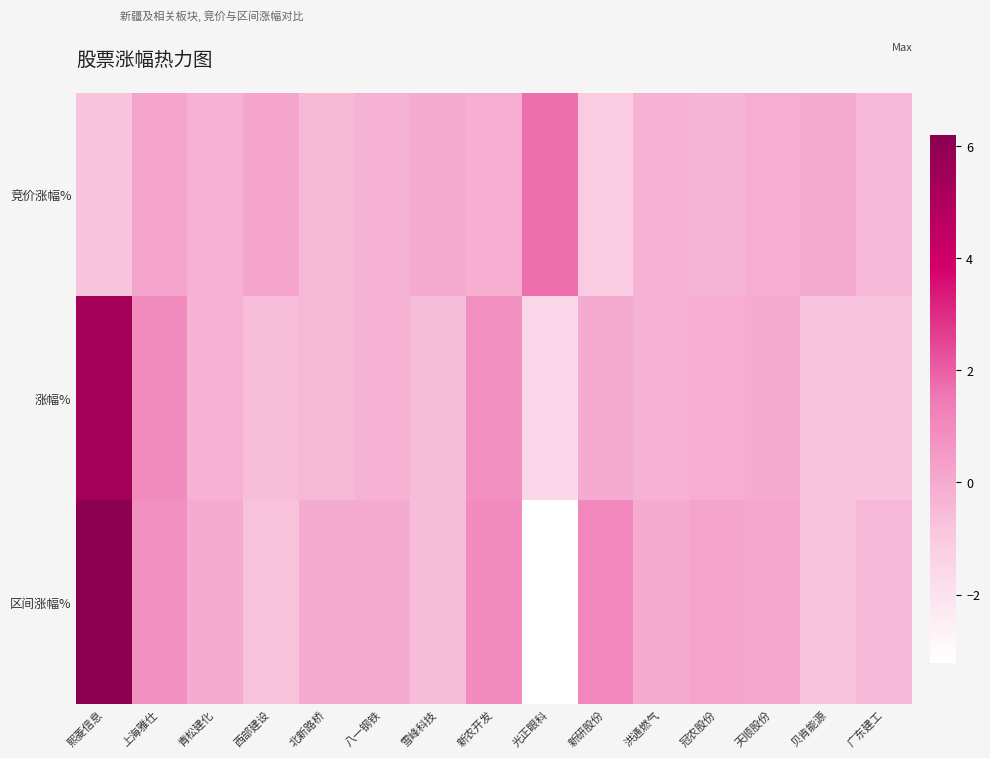

Between 北新路桥 and 广东建工, which series saw the biggest shift?

区间涨幅%